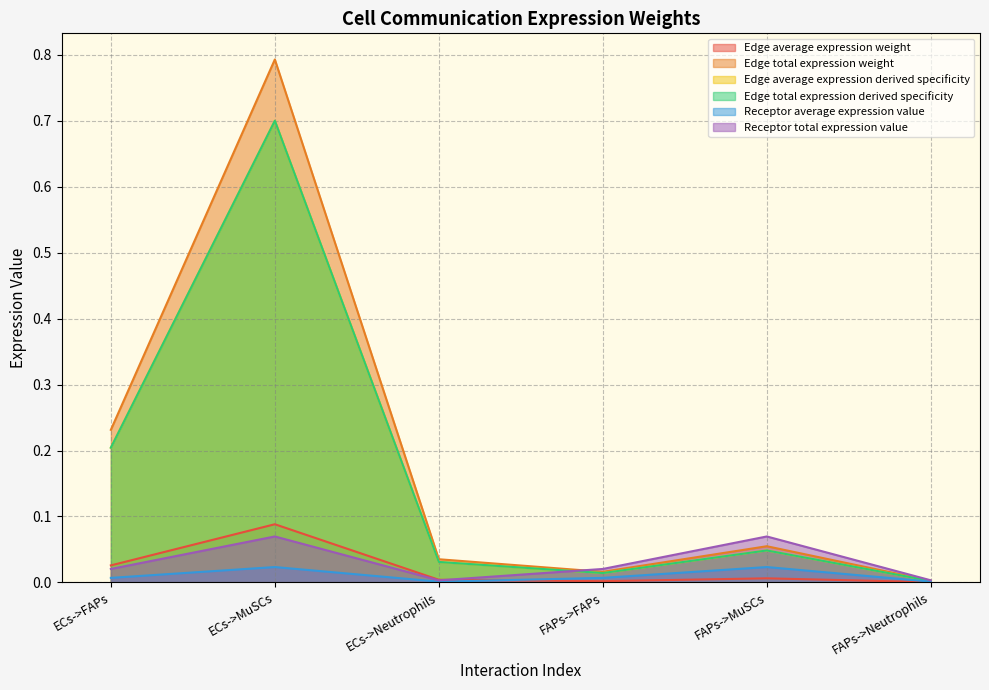

How many series are shown in this chart?

6